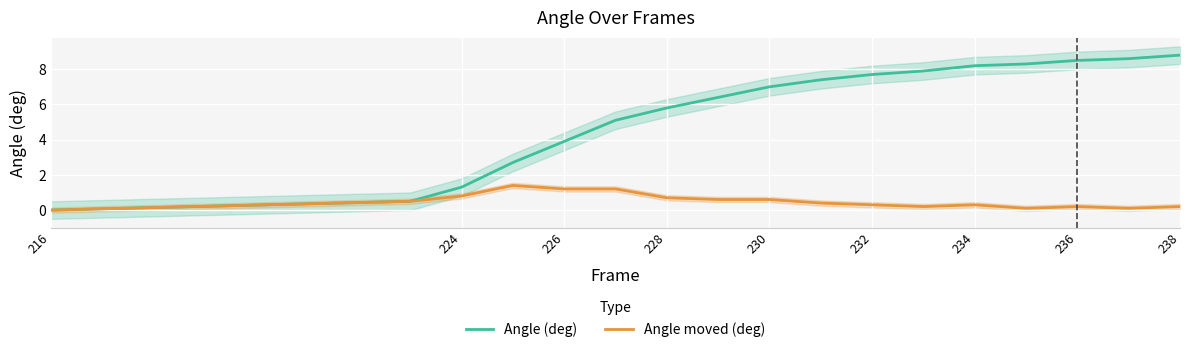

Is the value of Angle moved (deg) at 232 greater than the value of Angle (deg) at 234?

No